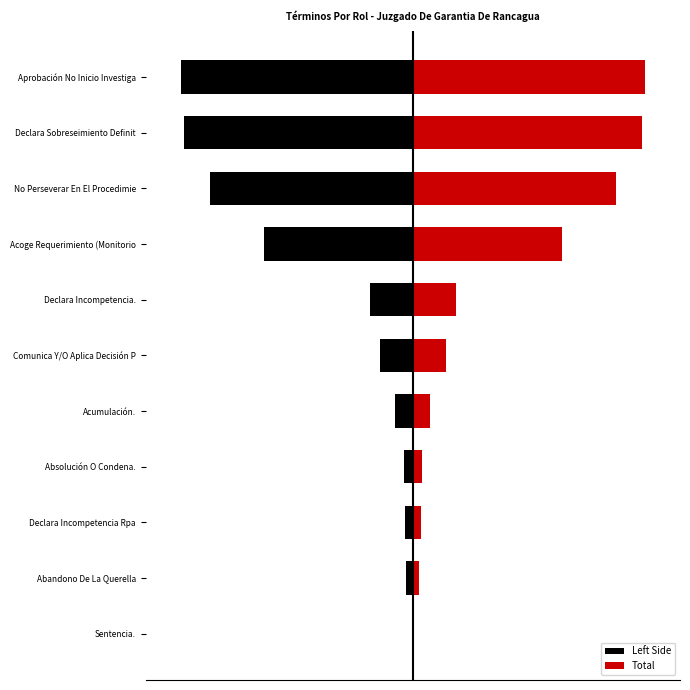

What is the difference between the highest and lowest values at No Perseverar En El Procedimie?

370